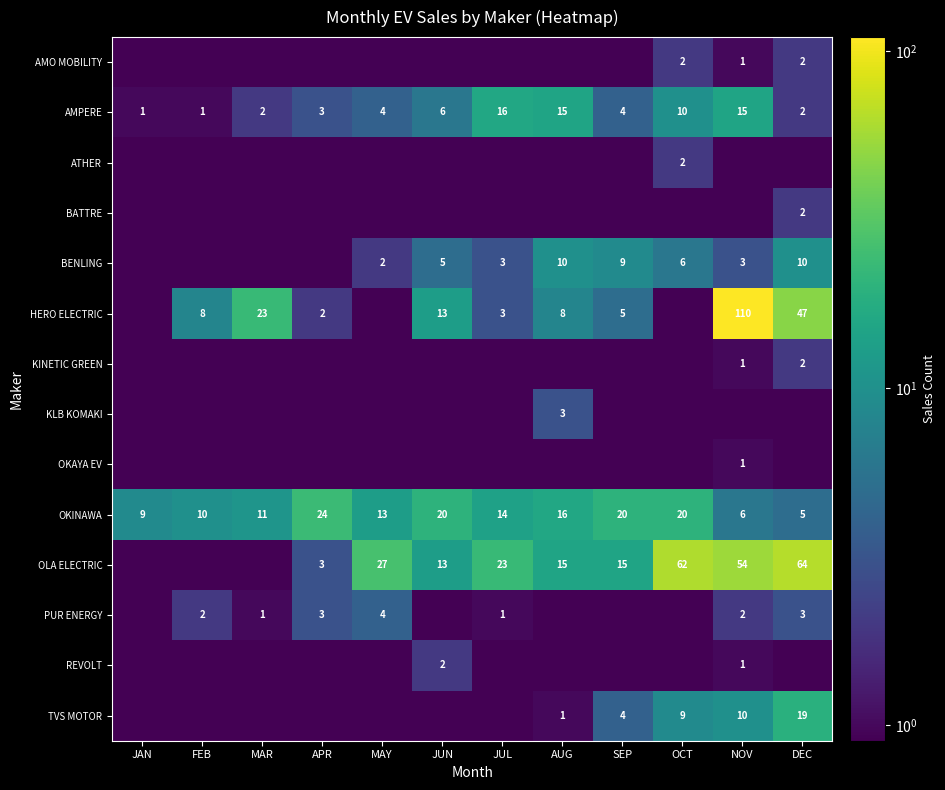

Is the value of OLA ELECTRIC at DEC greater than the value of AMPERE at MAY?

Yes